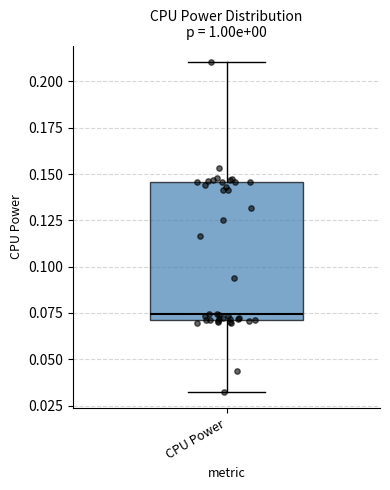

Where is the upper edge of the box for CPU Power on the y-axis? The values are not printed on the chart, so give them approximately, as read against the axis.

0.145